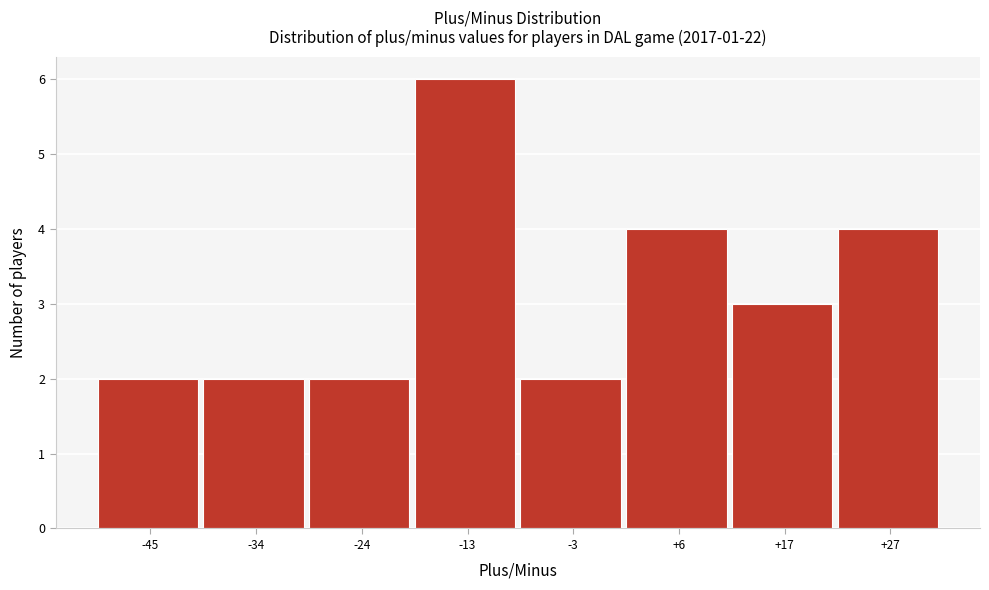

Reading left to right, list all the values displayed in this chart.

-45=2	-34=2	-24=2	-13=6	-3=2	+6=4	+17=3	+27=4